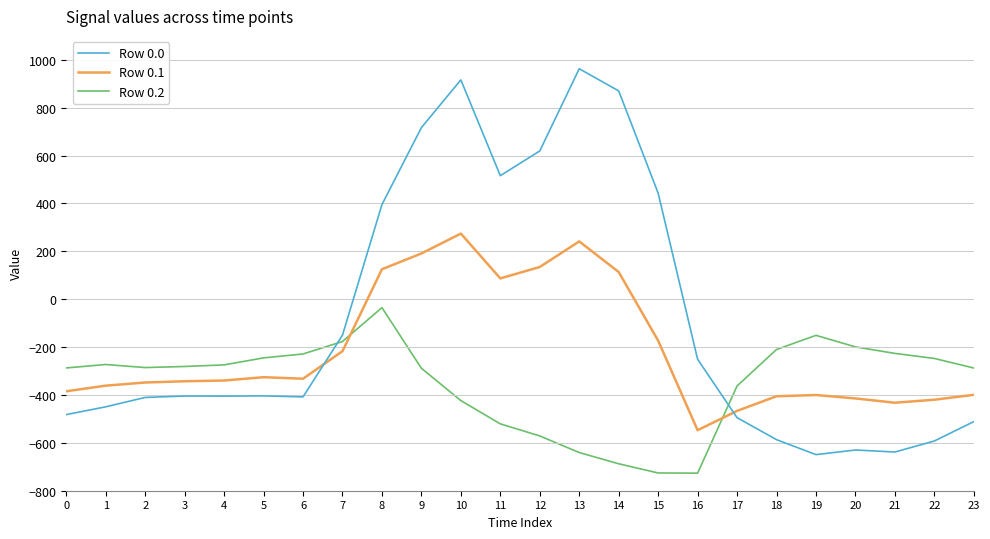

What is the greatest value displayed?

962.7